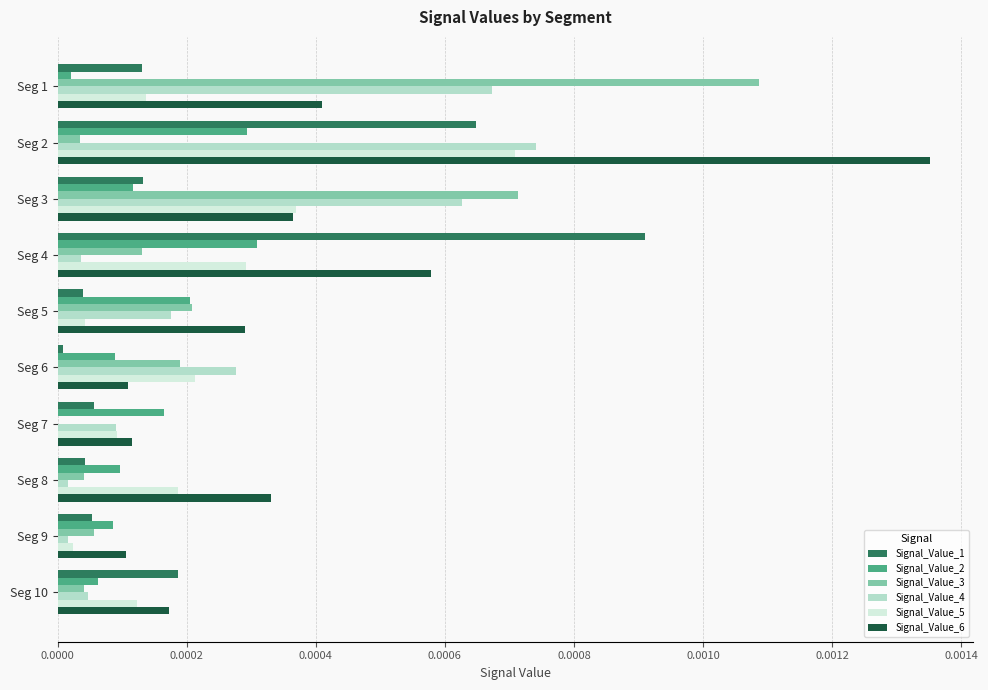

At which category is the sum across all series the highest?

Seg 2